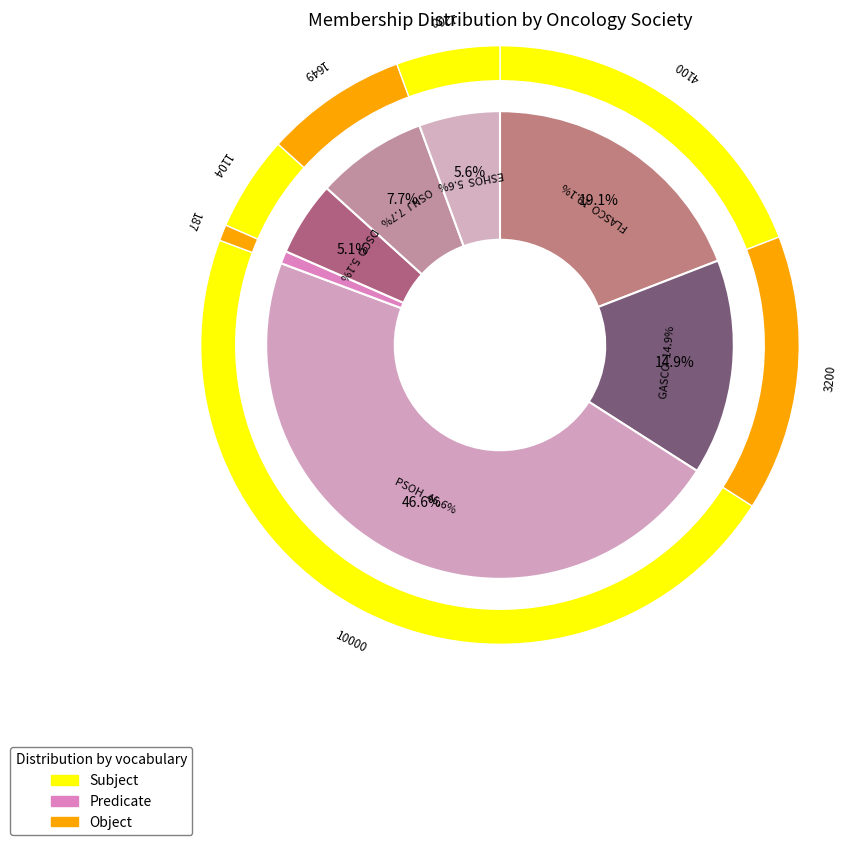

Rank the categories by value from lowest to highest.

WVOS, DSCO, ESHOS, OSNJ, GASCO, FLASCO, PSOH